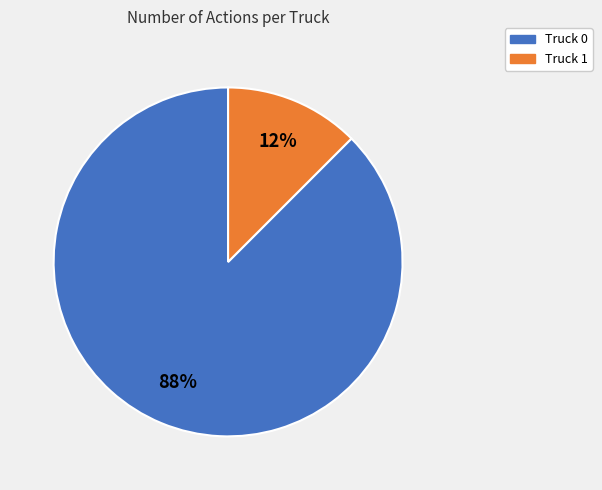

True or false: Truck 1 accounts for 12% of the total.

True